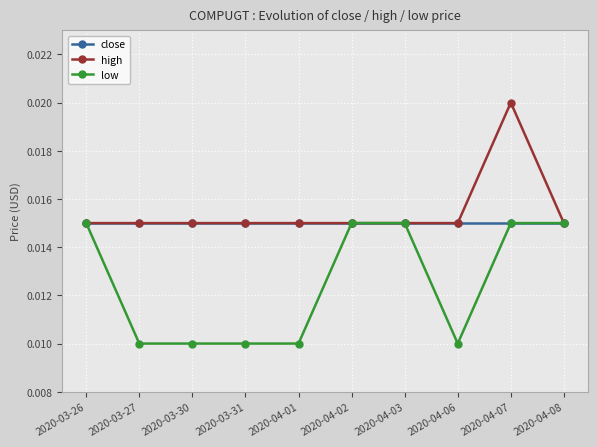

List the series in order of their overall mean, lowest first.

low, close, high